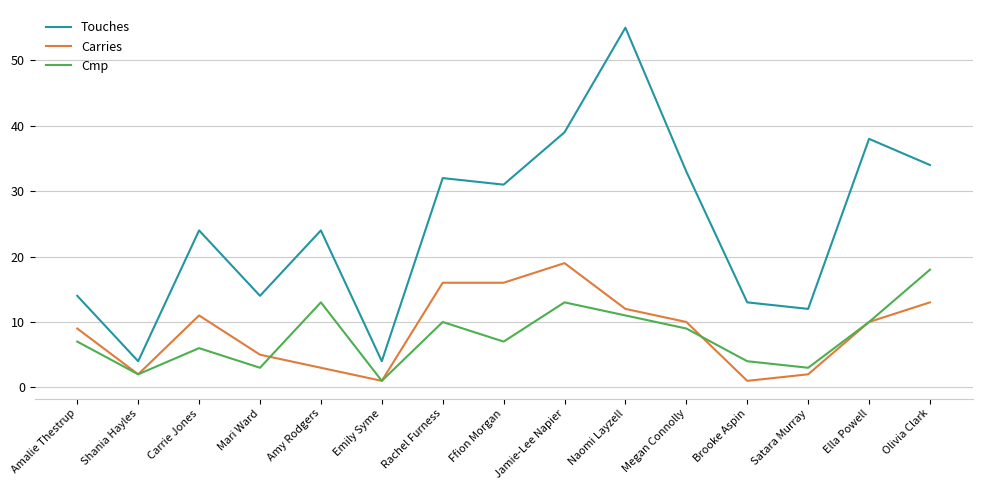

List the series in order of their peak value, highest first.

Touches, Carries, Cmp